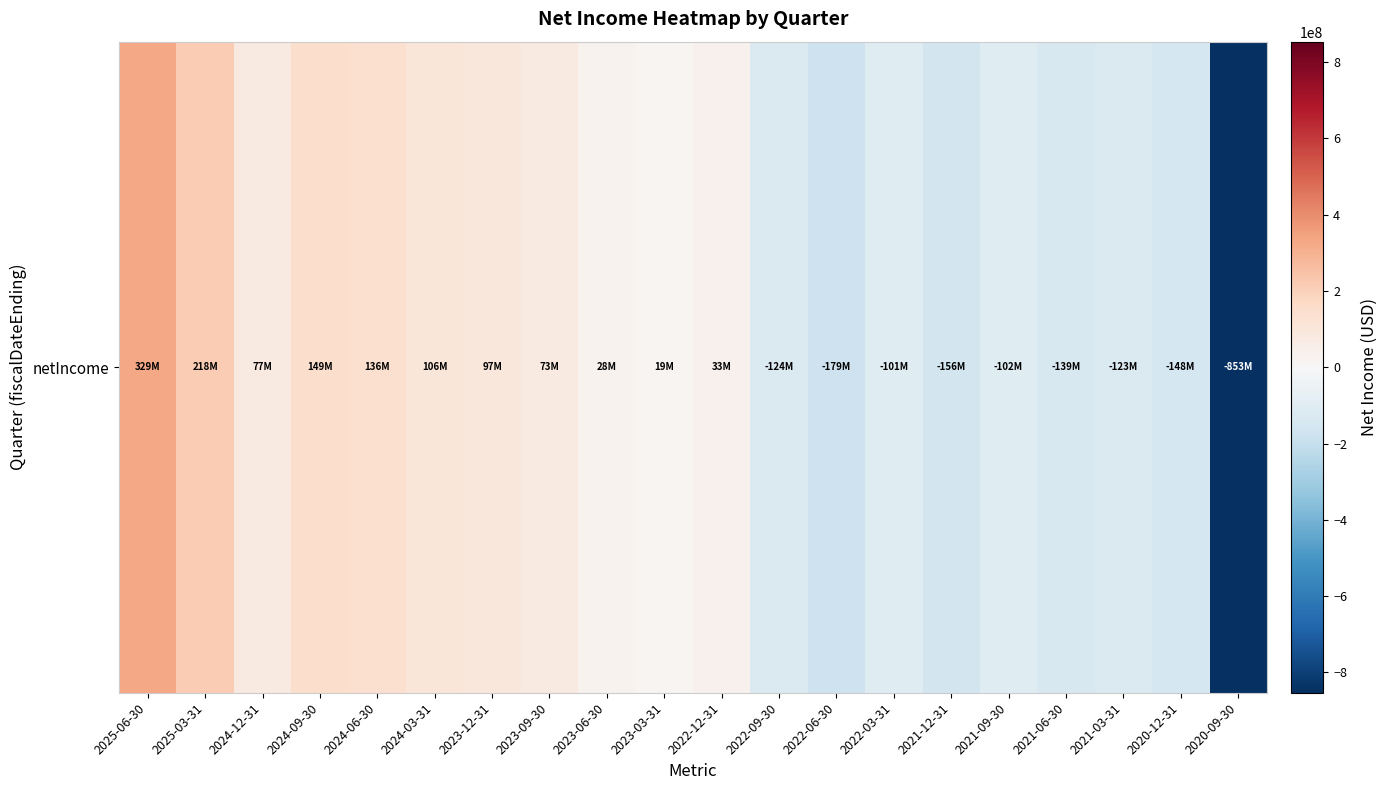

Reading left to right, extract all data points from this chart.

2025-06-30=328572000	2025-03-31=217717000	2024-12-31=76936000	2024-09-30=149341000	2024-06-30=135570000	2024-03-31=106071000	2023-12-31=96913000	2023-09-30=73439000	2023-06-30=27872000	2023-03-31=19151000	2022-12-31=33489000	2022-09-30=-123875000	2022-06-30=-179329000	2022-03-31=-101379000	2021-12-31=-156188000	2021-09-30=-102137000	2021-06-30=-138580000	2021-03-31=-123474000	2020-12-31=-148343000	2020-09-30=-853319000